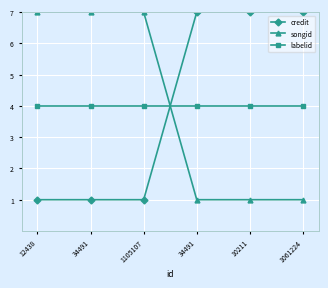

What is the label of the 2nd point from the left?

34491